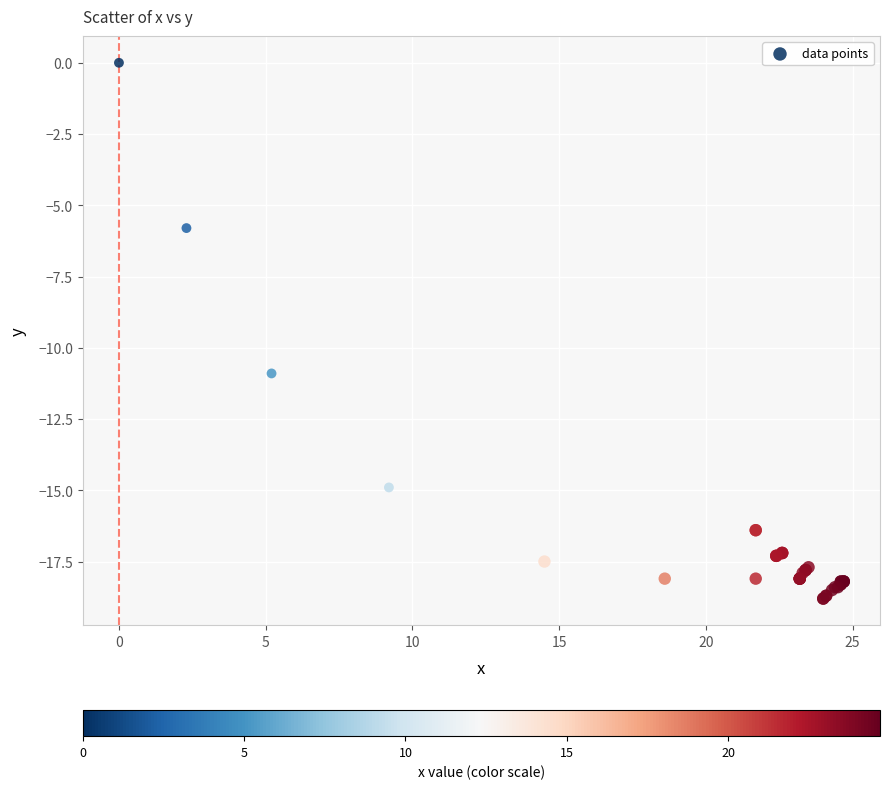

What Y value in the scatter plot is closest to -9?

-10.9